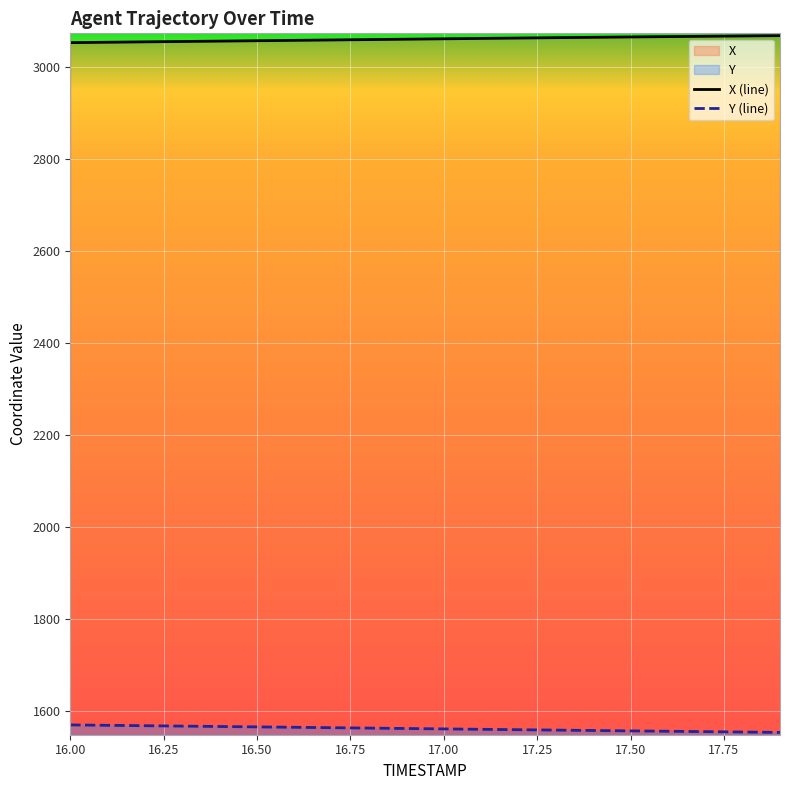

At 17.8, list the series in order from smallest to largest.

Y, X